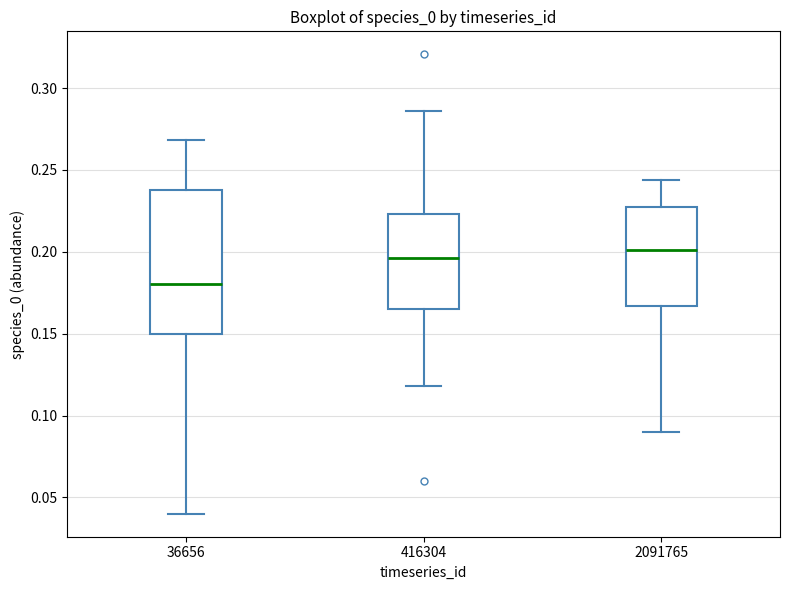

Reading left to right, transcribe this box plot: for each box, give where its median line is, the range the box spans, and where its two whiskers end, as read against the y-axis. The values are not printed on the chart, so give them approximately, as read against the axis.

36656: median 0.180, box 0.150 to 0.240, whiskers 0.040 to 0.270
416304: median 0.195, box 0.165 to 0.225, whiskers 0.120 to 0.285
2091765: median 0.200, box 0.165 to 0.225, whiskers 0.090 to 0.245